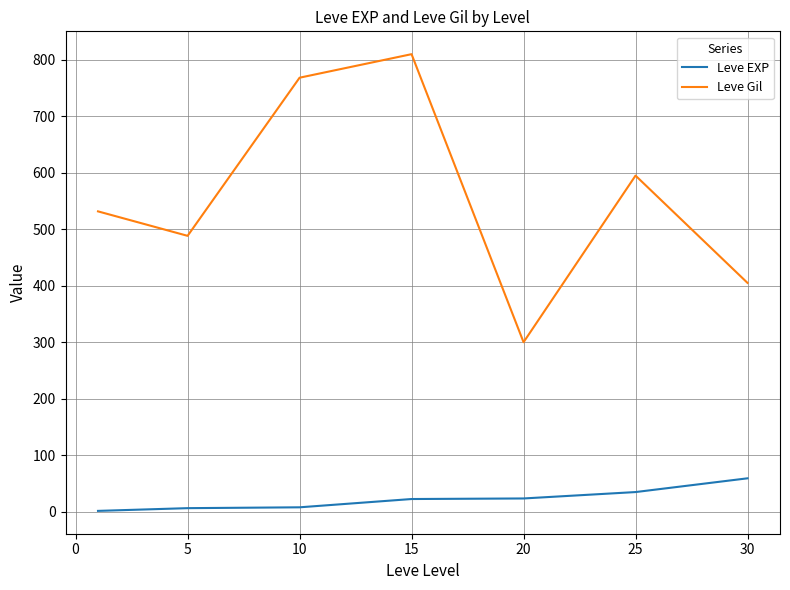

Which series has the largest range (max minus min)?

Leve Gil